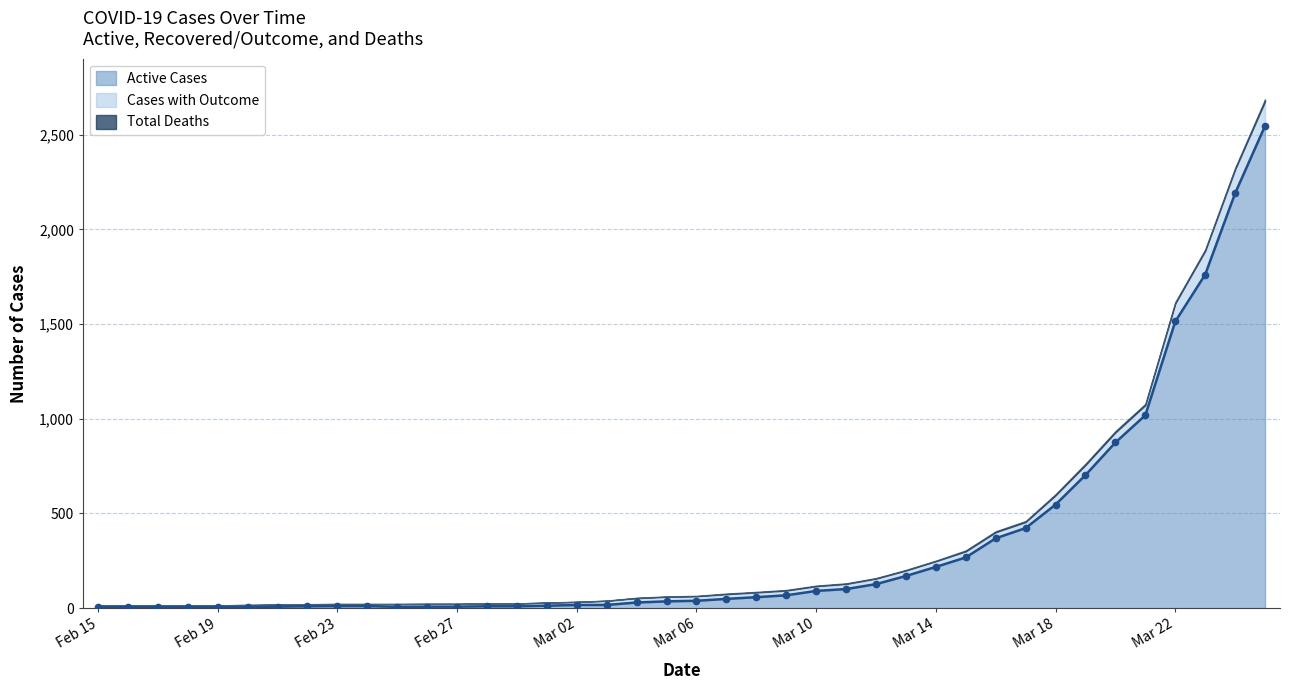

At which label does Total Deaths first exceed 2?

Mar 07